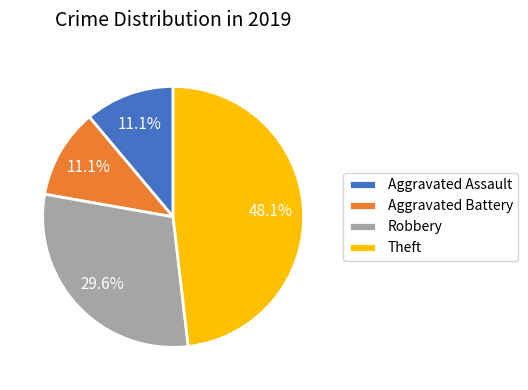

True or false: Theft accounts for 48% of the total.

True